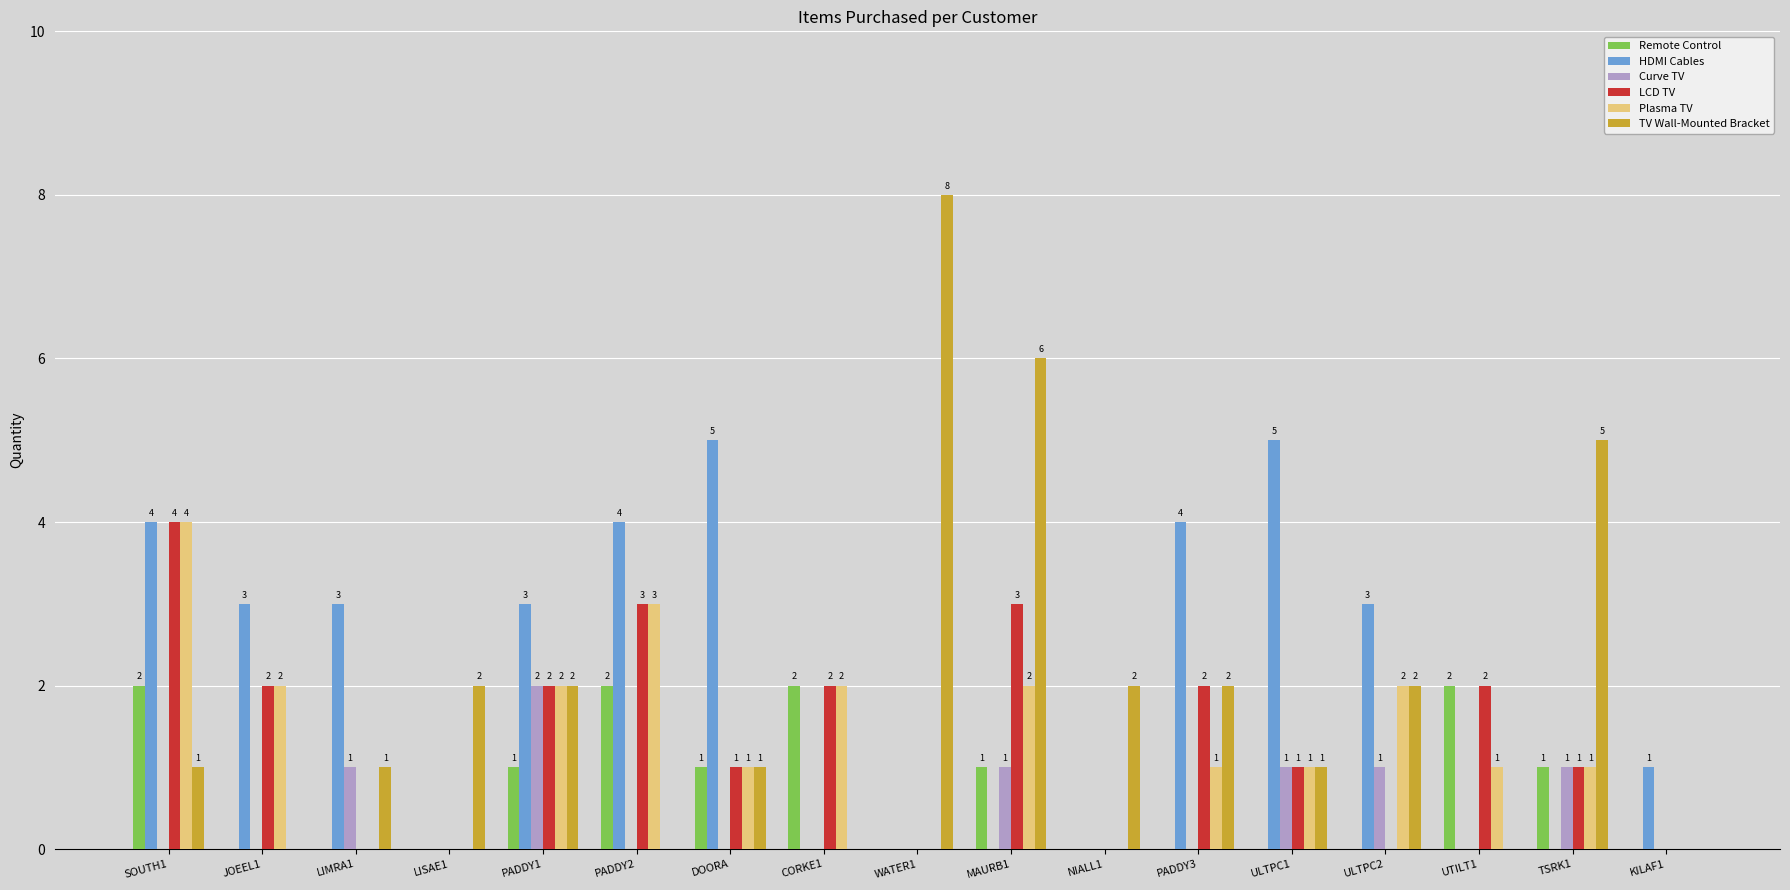

What is the greatest value displayed?

8